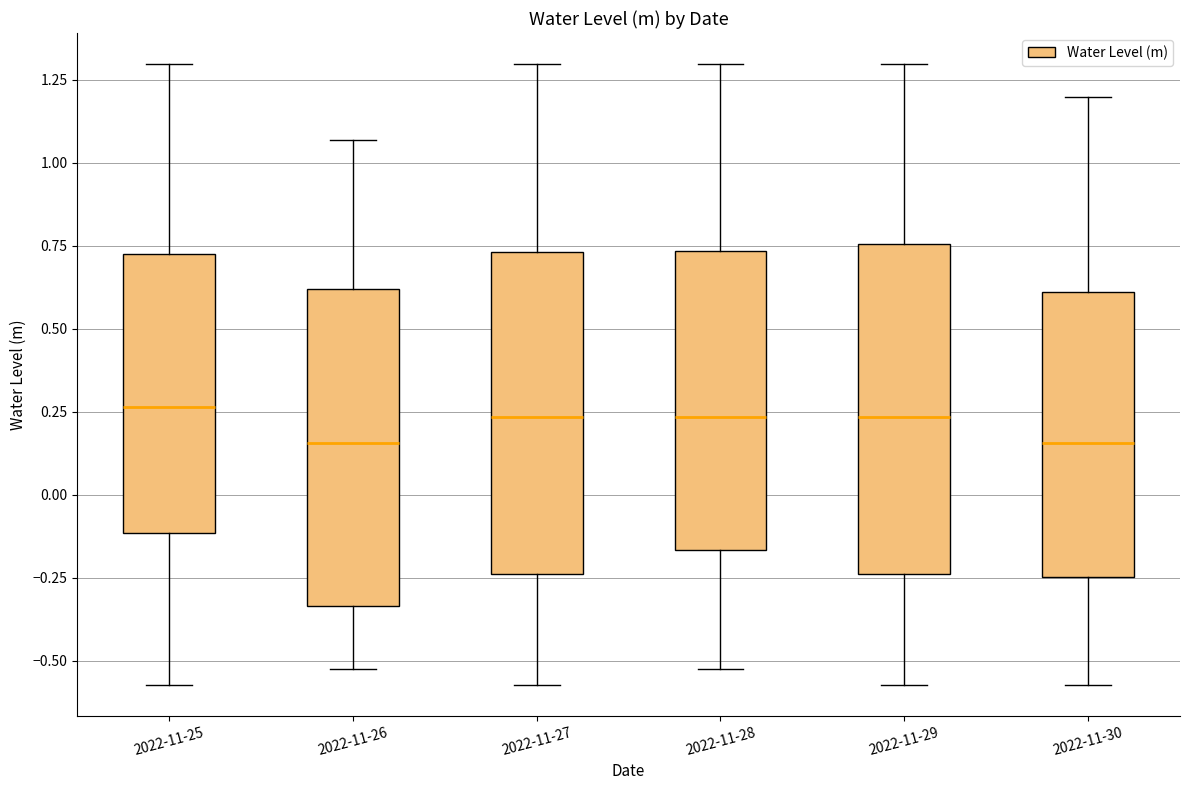

Where does the upper whisker of the box for 2022-11-27 end on the y-axis? The values are not printed on the chart, so give them approximately, as read against the axis.

1.30